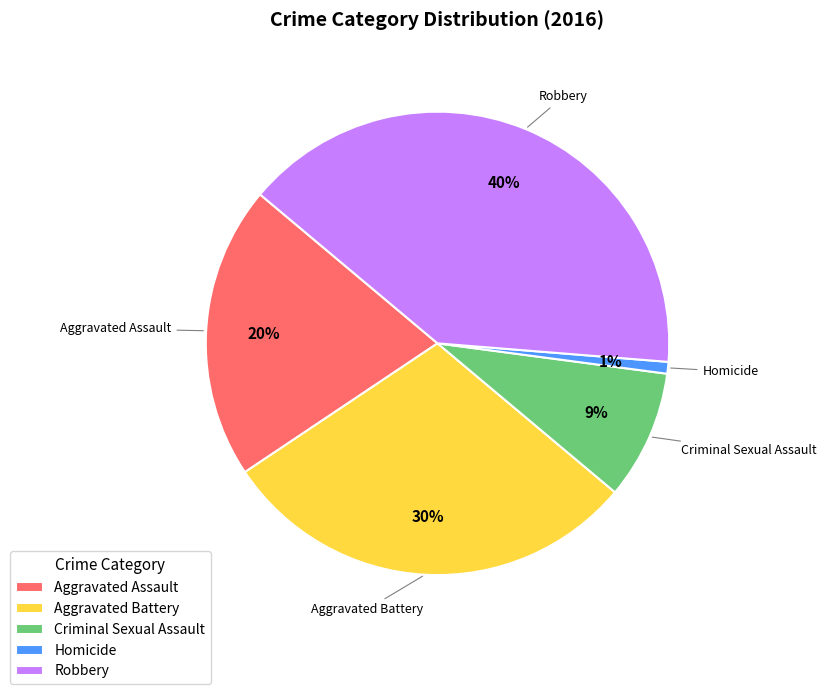

Which slice is the smallest?

Homicide